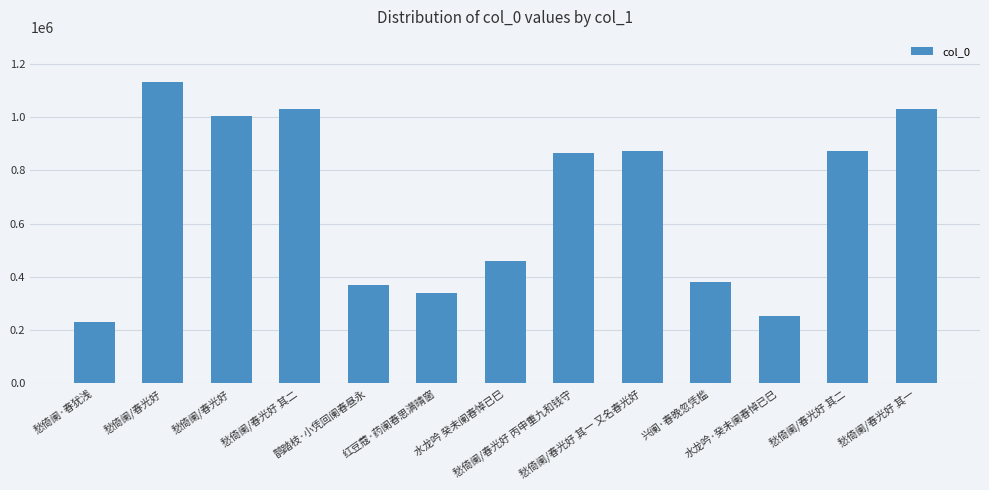

How many bars are there in total?

13